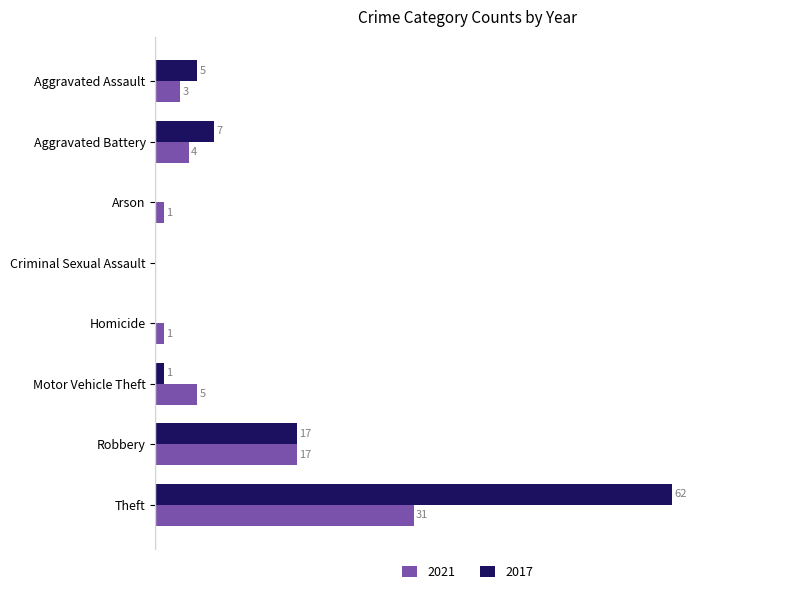

Is the value of 2021 at Theft greater than the value of 2017 at Aggravated Assault?

Yes